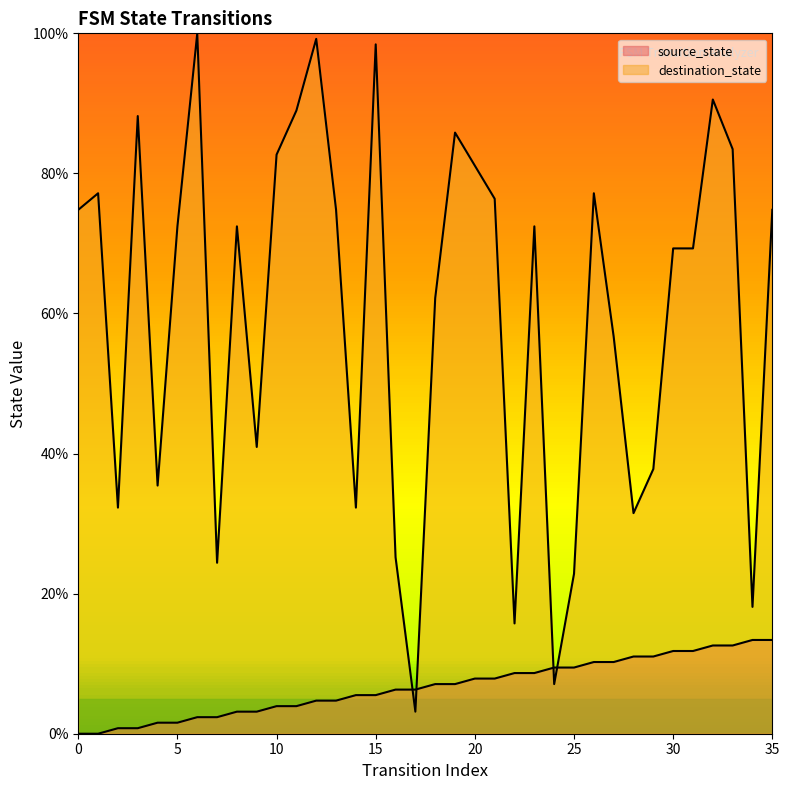

At which label does destination_state reach its peak?

6